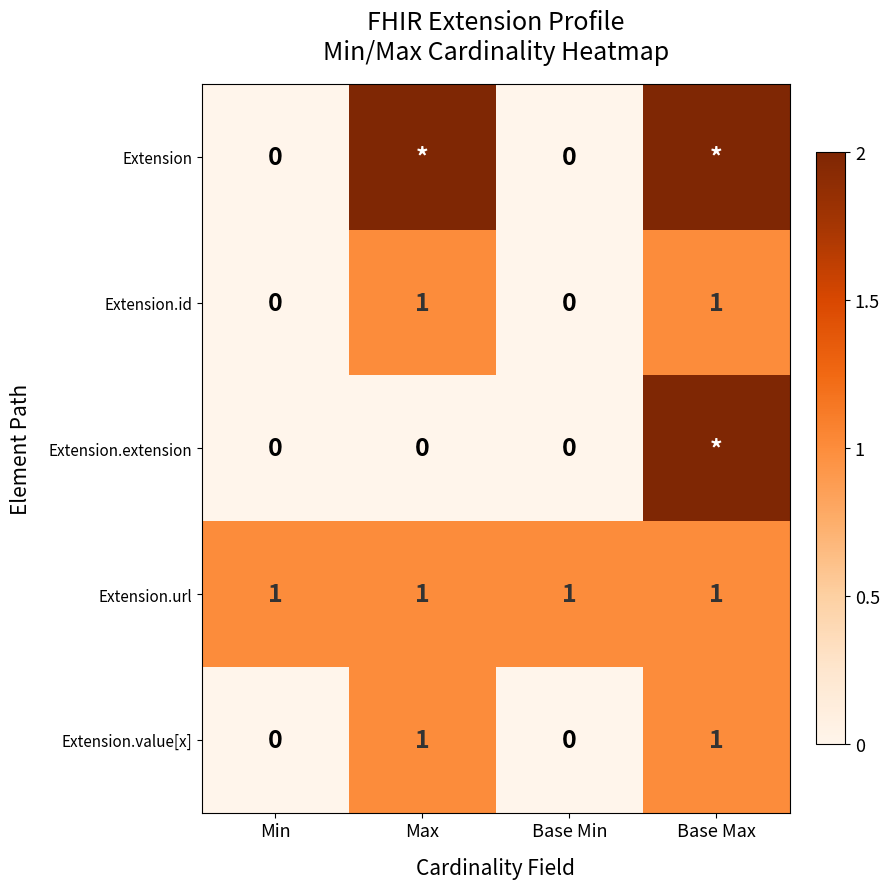

How many distinct data groups are displayed?

5